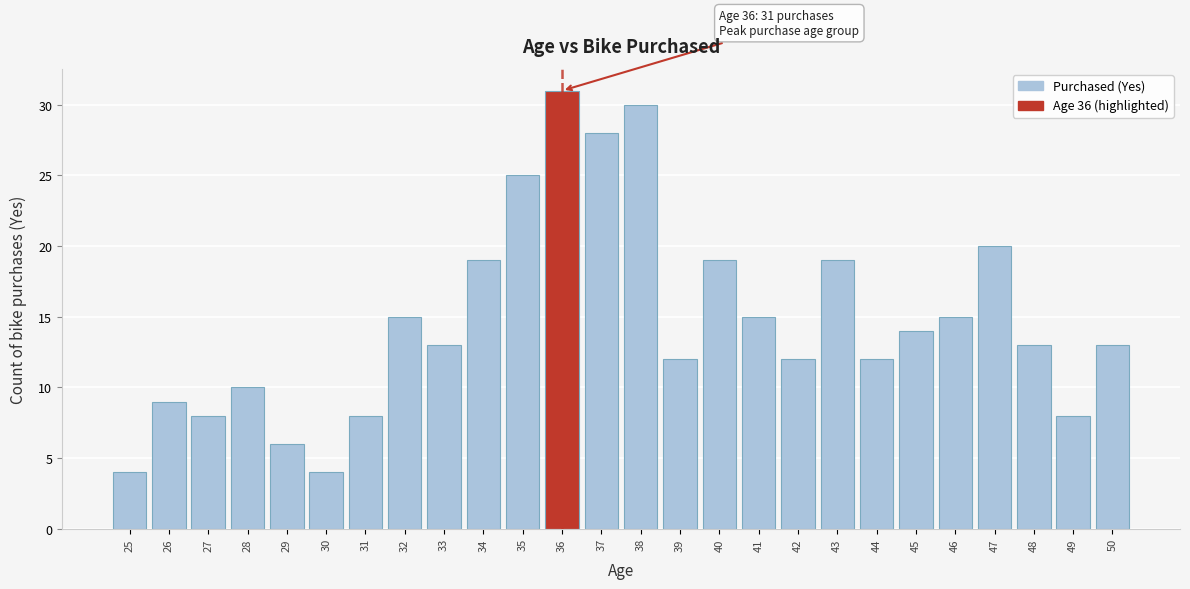

Reading right to left, transcribe all the data shown in this chart.

13	8	13	20	15	14	12	19	12	15	19	12	30	28	31	25	19	13	15	8	4	6	10	8	9	4